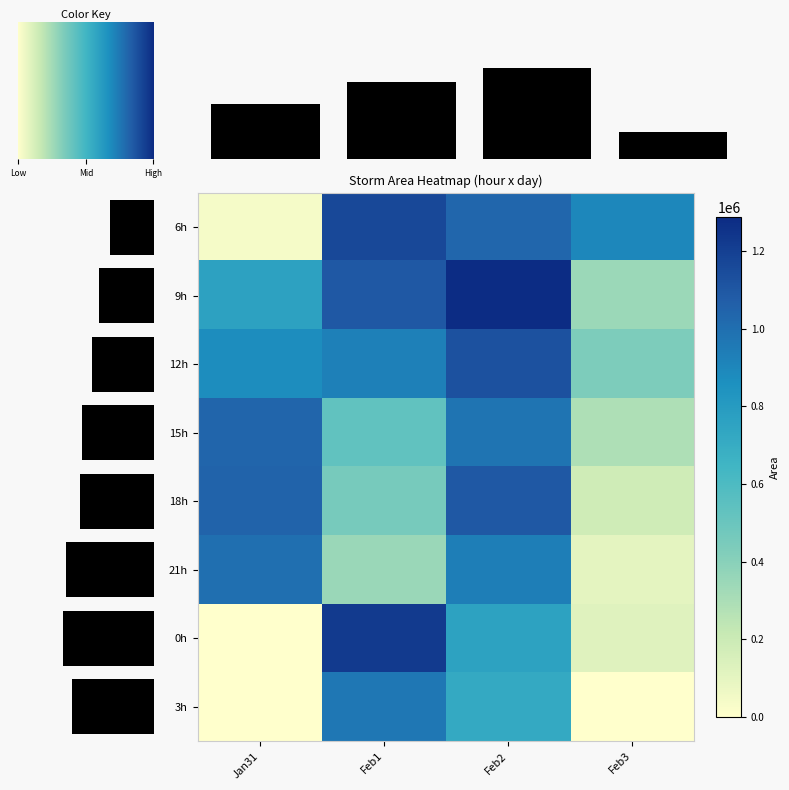

The 18h series shows 1045625 at Jan31. True or false?

True